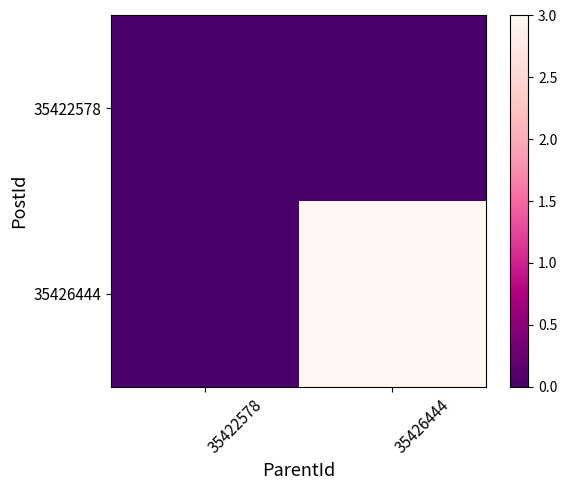

At 35426444, list the series in order from smallest to largest.

35422578, 35426444